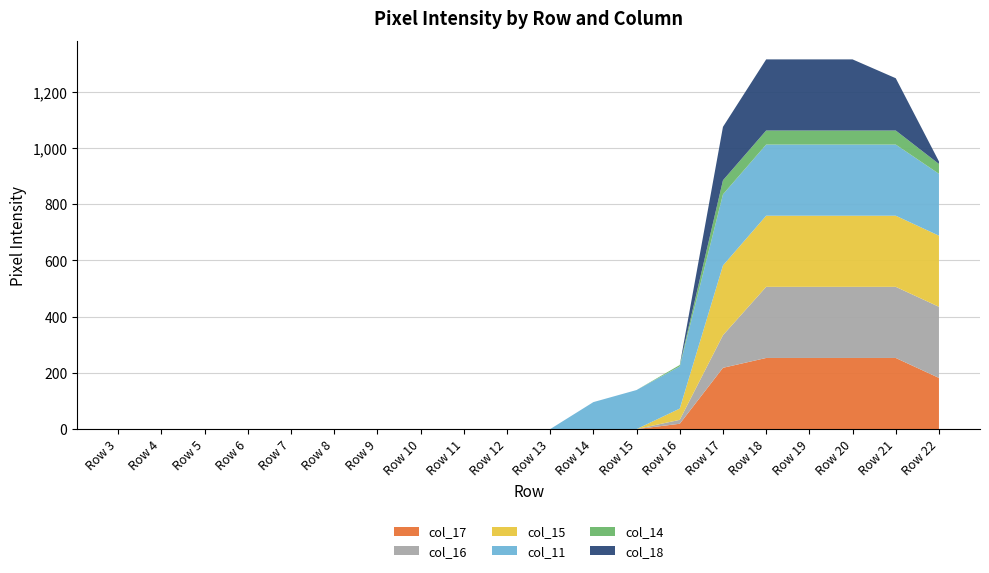

Reading left to right, extract all data points from this chart.

col_17: Row 3=0	Row 4=0	Row 5=0	Row 6=0	Row 7=0	Row 8=0	Row 9=0	Row 10=0	Row 11=0	Row 12=0	Row 13=0	Row 14=0	Row 15=0	Row 16=19	Row 17=218	Row 18=253	Row 19=253	Row 20=253	Row 21=253	Row 22=182
col_16: Row 3=0	Row 4=0	Row 5=0	Row 6=0	Row 7=0	Row 8=0	Row 9=0	Row 10=0	Row 11=0	Row 12=0	Row 13=0	Row 14=0	Row 15=0	Row 16=14	Row 17=116	Row 18=253	Row 19=253	Row 20=253	Row 21=253	Row 22=253
col_15: Row 3=0	Row 4=0	Row 5=0	Row 6=0	Row 7=0	Row 8=0	Row 9=0	Row 10=0	Row 11=0	Row 12=0	Row 13=0	Row 14=0	Row 15=0	Row 16=40	Row 17=248	Row 18=253	Row 19=253	Row 20=253	Row 21=253	Row 22=253
col_11: Row 3=0	Row 4=0	Row 5=0	Row 6=0	Row 7=0	Row 8=0	Row 9=0	Row 10=0	Row 11=0	Row 12=0	Row 13=0	Row 14=96	Row 15=139	Row 16=150	Row 17=253	Row 18=253	Row 19=253	Row 20=253	Row 21=253	Row 22=220
col_14: Row 3=0	Row 4=0	Row 5=0	Row 6=0	Row 7=0	Row 8=0	Row 9=0	Row 10=0	Row 11=0	Row 12=0	Row 13=0	Row 14=0	Row 15=0	Row 16=5	Row 17=50	Row 18=50	Row 19=50	Row 20=50	Row 21=50	Row 22=35
col_18: Row 3=0	Row 4=0	Row 5=0	Row 6=0	Row 7=0	Row 8=0	Row 9=0	Row 10=0	Row 11=0	Row 12=0	Row 13=0	Row 14=0	Row 15=0	Row 16=0	Row 17=190	Row 18=253	Row 19=253	Row 20=253	Row 21=186	Row 22=9